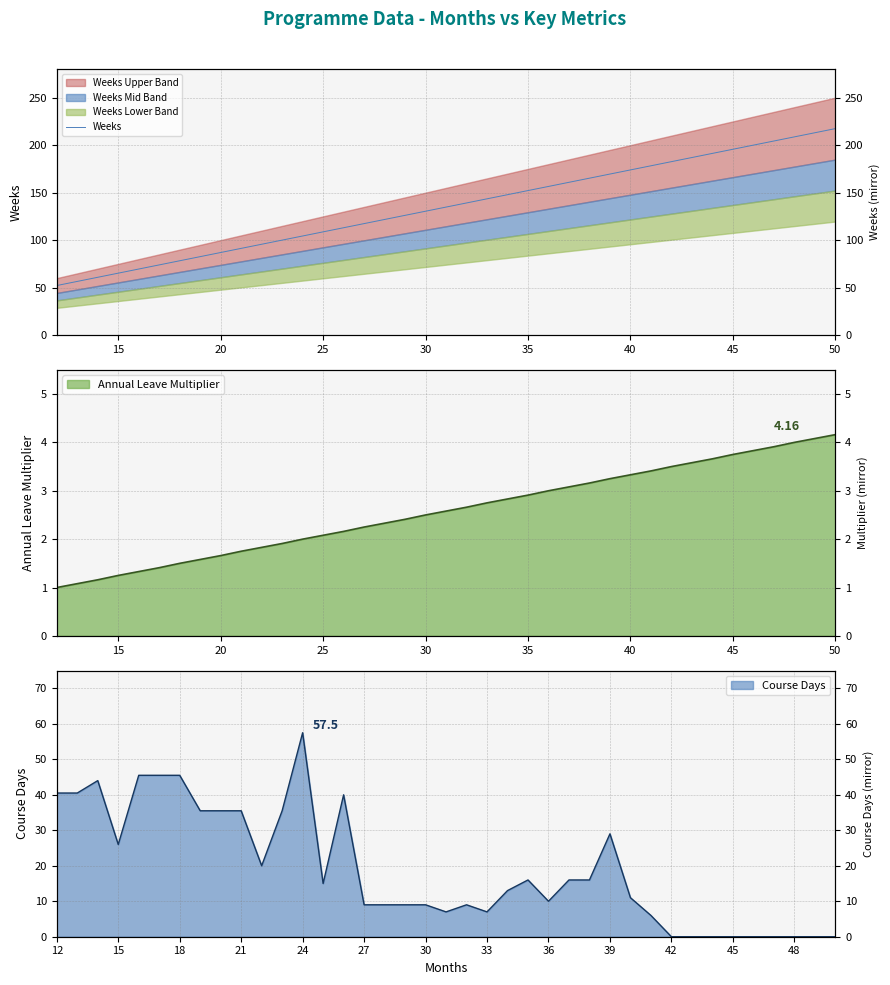

Is it true that the value at 14 is 59.5?

False